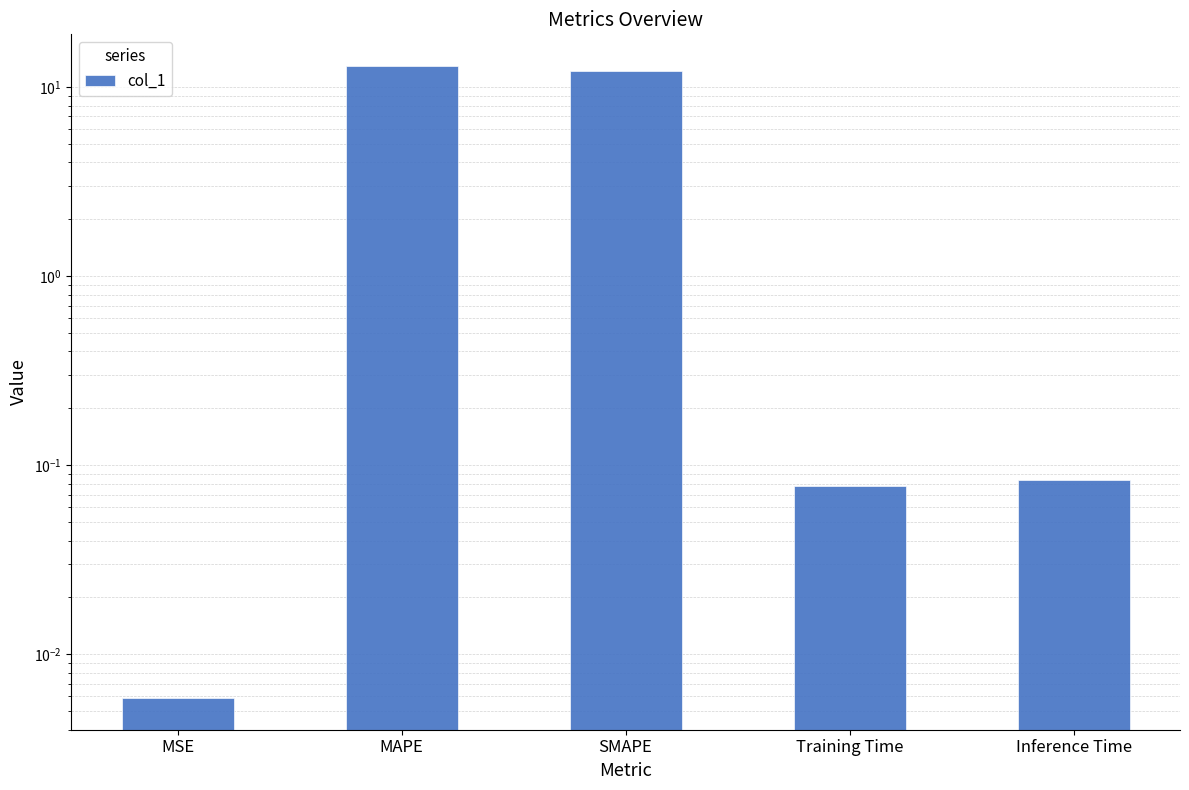

List the labels in order of value, smallest first.

MSE, Training Time, Inference Time, SMAPE, MAPE